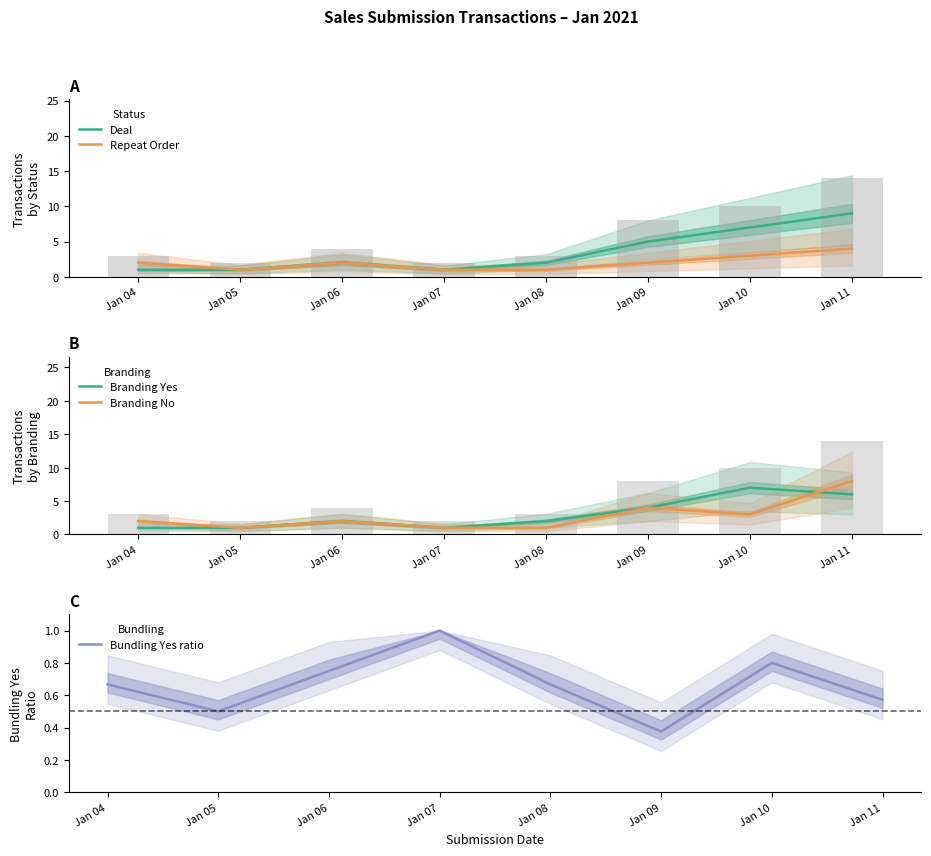

The value of Bundling Yes ratio at Jan 09 is 0.7. True or false?

False